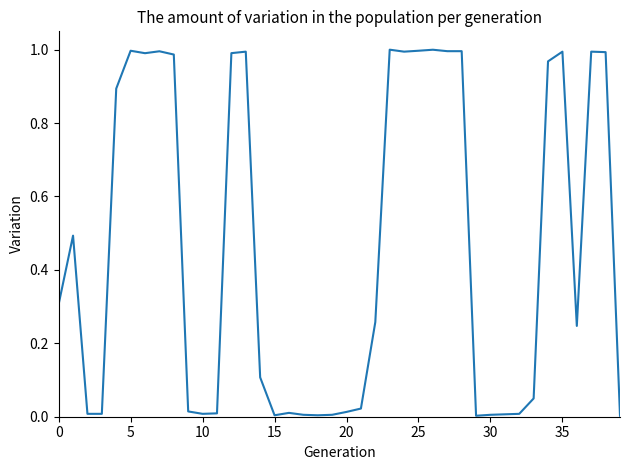

True or false: the data shows 1.0 at 5.

True